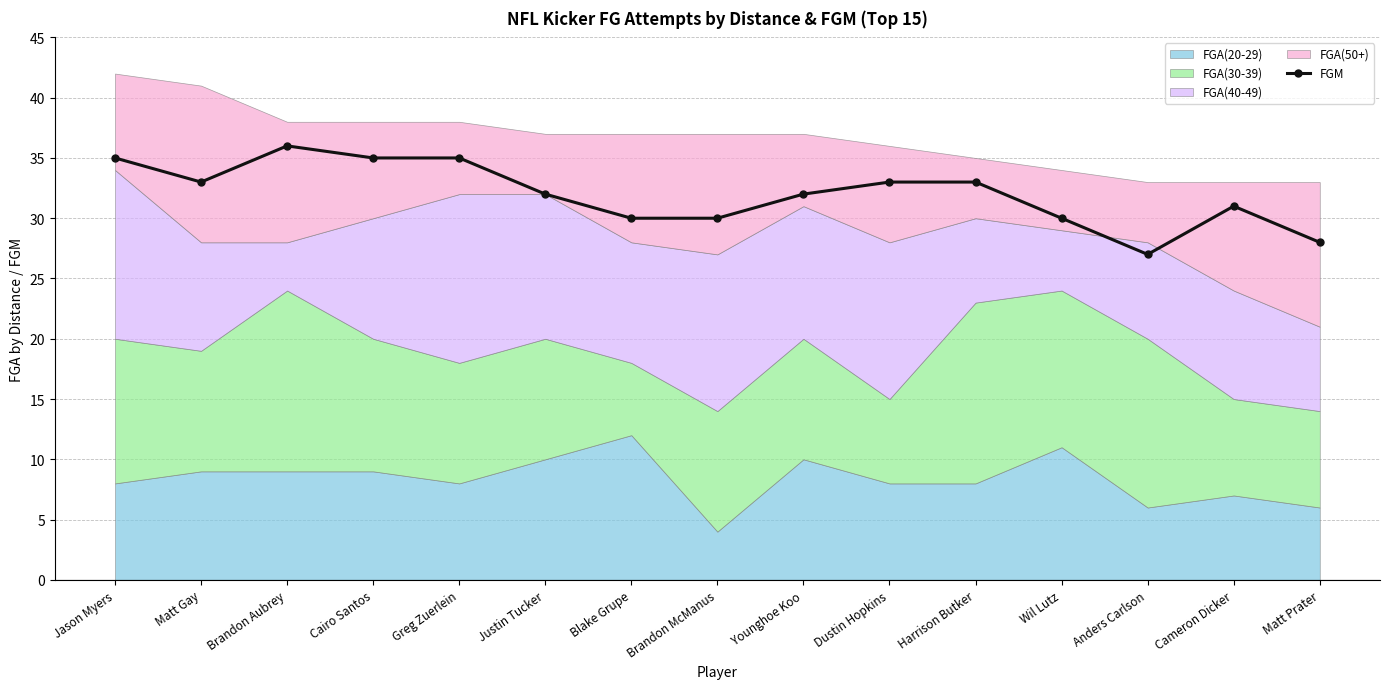

Between Brandon McManus and Wil Lutz, which is larger?

Brandon McManus